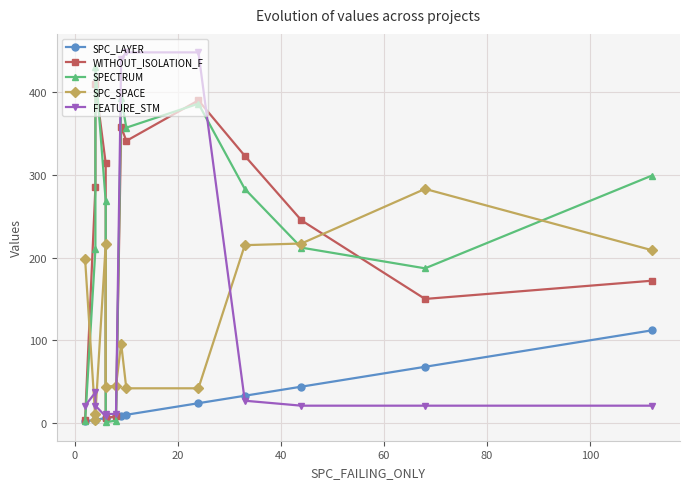

After their last crossing, which series has the higher values: WITHOUT_ISOLATION_F or FEATURE_STM?

WITHOUT_ISOLATION_F